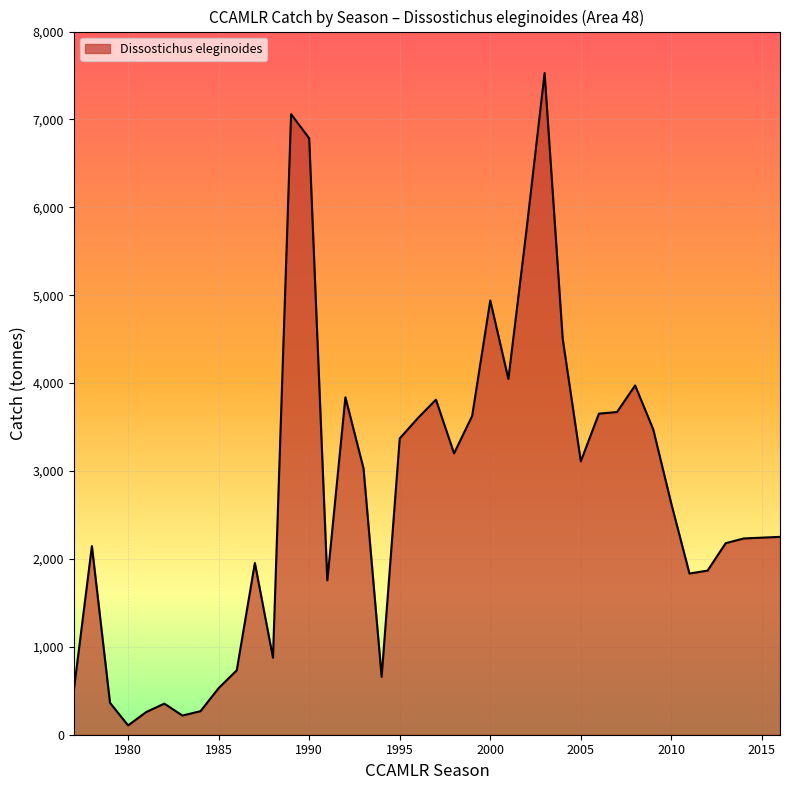

What is the maximum value shown in the chart?

7528